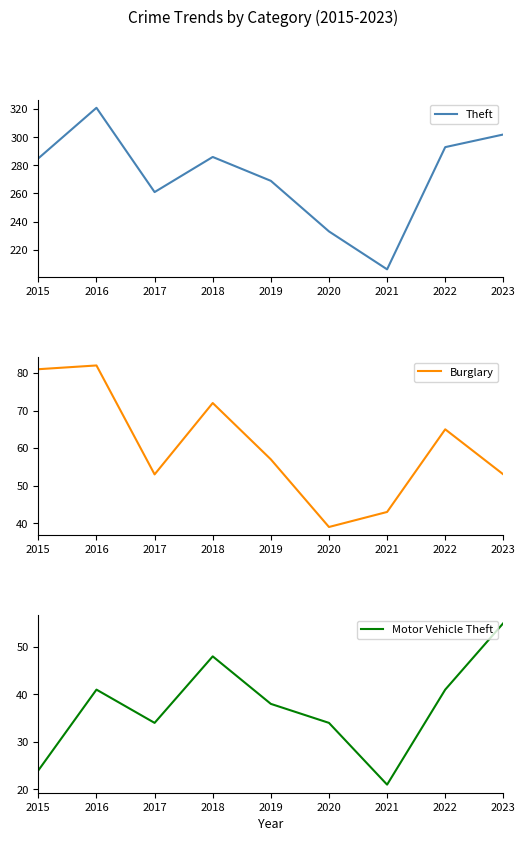

Reading left to right, extract all data points from this chart.

Theft: 2015=285	2016=321	2017=261	2018=286	2019=269	2020=233	2021=206	2022=293	2023=302
Burglary: 2015=81	2016=82	2017=53	2018=72	2019=57	2020=39	2021=43	2022=65	2023=53
Motor Vehicle Theft: 2015=24	2016=41	2017=34	2018=48	2019=38	2020=34	2021=21	2022=41	2023=55